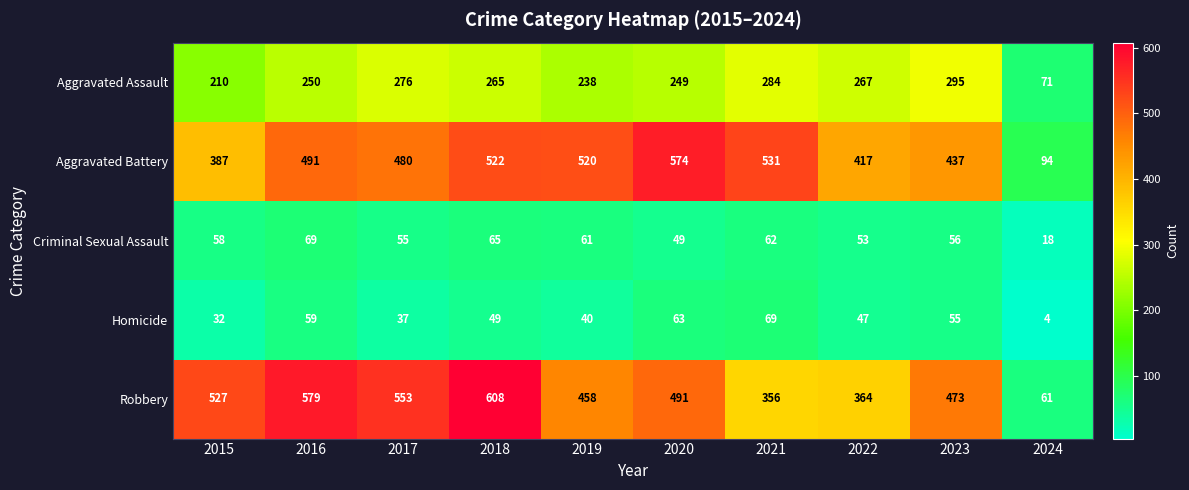

The value of Robbery at 2015 is 527. True or false?

True